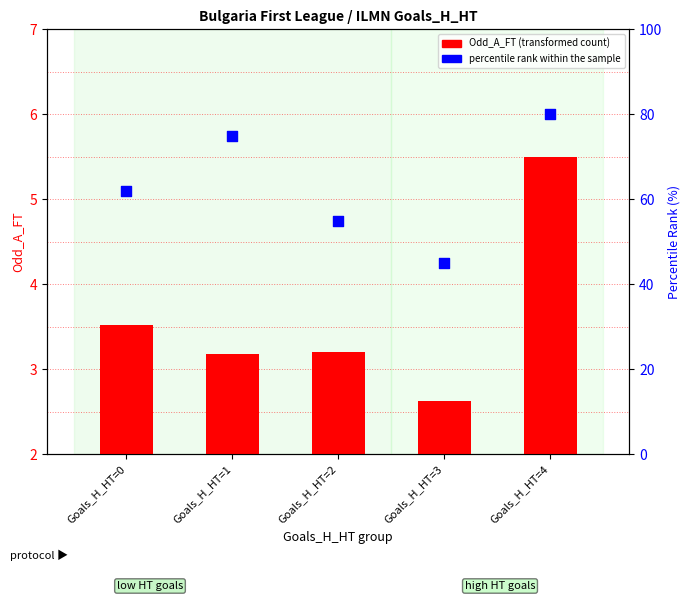

At which category is the sum across all series the highest?

Goals_H_HT=4